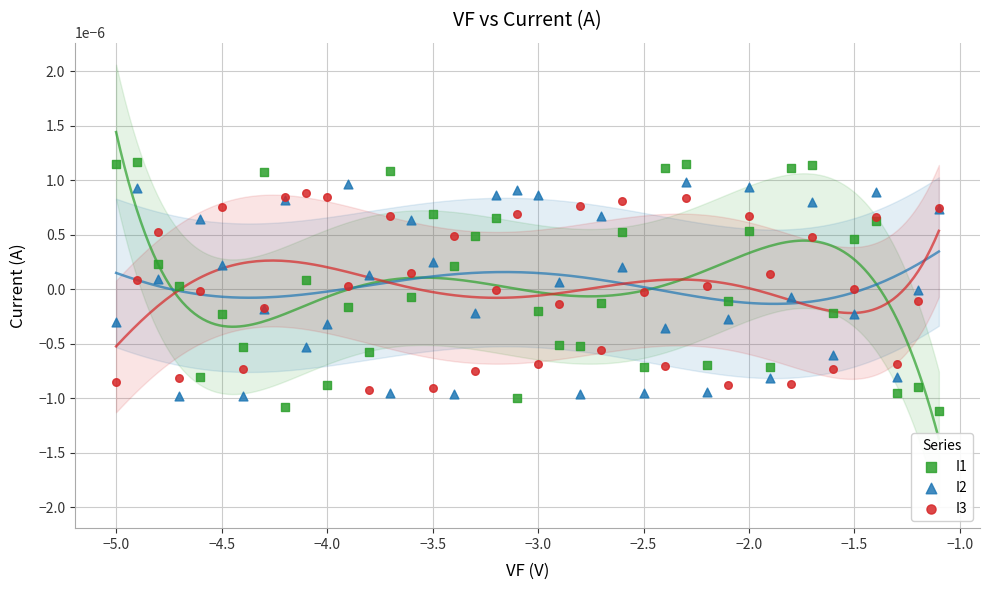

What is the X range (max minus min) for the scatter plot?

3.9